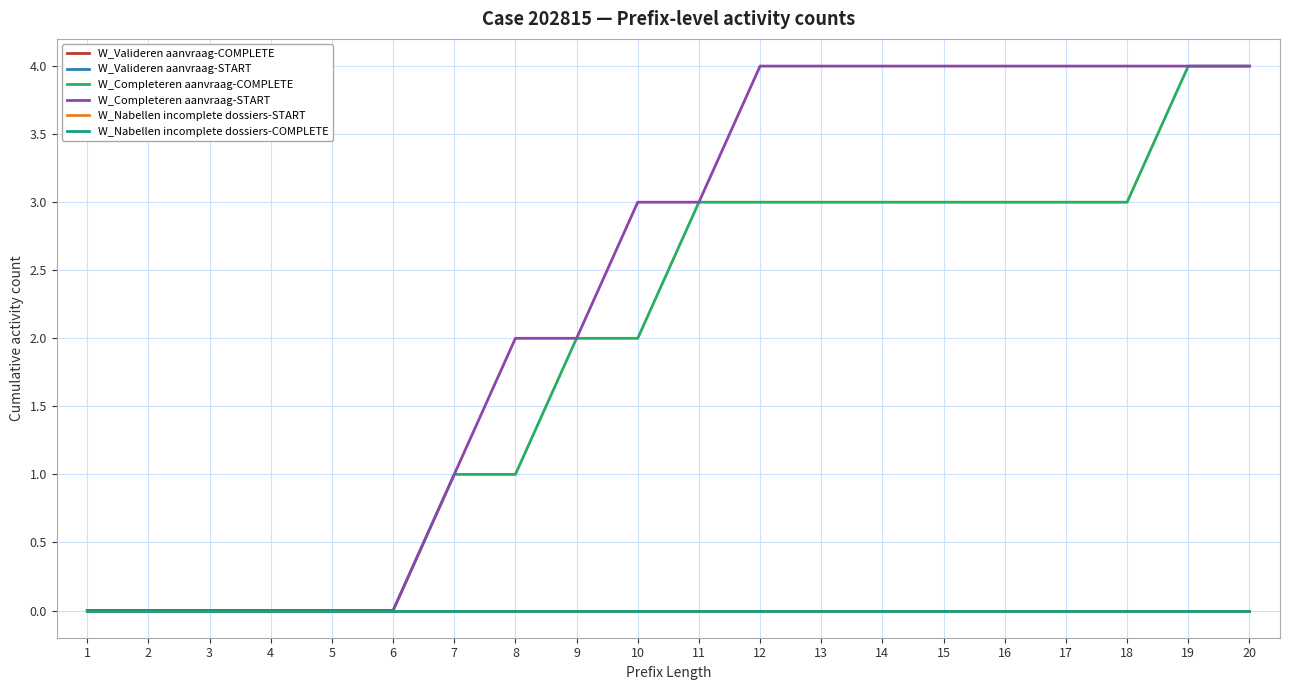

Reading left to right, extract all data points from this chart.

W_Valideren aanvraag-COMPLETE: 1=0	2=0	3=0	4=0	5=0	6=0	7=0	8=0	9=0	10=0	11=0	12=0	13=0	14=0	15=0	16=0	17=0	18=0	19=0	20=0
W_Valideren aanvraag-START: 1=0	2=0	3=0	4=0	5=0	6=0	7=0	8=0	9=0	10=0	11=0	12=0	13=0	14=0	15=0	16=0	17=0	18=0	19=0	20=0
W_Completeren aanvraag-COMPLETE: 1=0	2=0	3=0	4=0	5=0	6=0	7=1	8=1	9=2	10=2	11=3	12=3	13=3	14=3	15=3	16=3	17=3	18=3	19=4	20=4
W_Completeren aanvraag-START: 1=0	2=0	3=0	4=0	5=0	6=0	7=1	8=2	9=2	10=3	11=3	12=4	13=4	14=4	15=4	16=4	17=4	18=4	19=4	20=4
W_Nabellen incomplete dossiers-START: 1=0	2=0	3=0	4=0	5=0	6=0	7=0	8=0	9=0	10=0	11=0	12=0	13=0	14=0	15=0	16=0	17=0	18=0	19=0	20=0
W_Nabellen incomplete dossiers-COMPLETE: 1=0	2=0	3=0	4=0	5=0	6=0	7=0	8=0	9=0	10=0	11=0	12=0	13=0	14=0	15=0	16=0	17=0	18=0	19=0	20=0